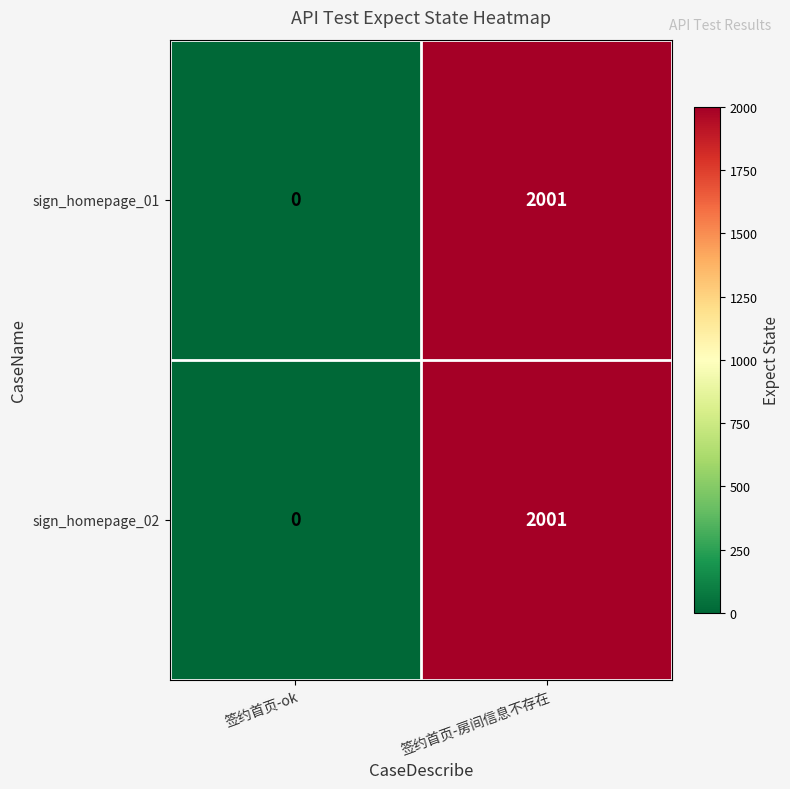

What is the sum of the sign_homepage_02 values at 签约首页-房间信息不存在 and 签约首页-ok?

2001